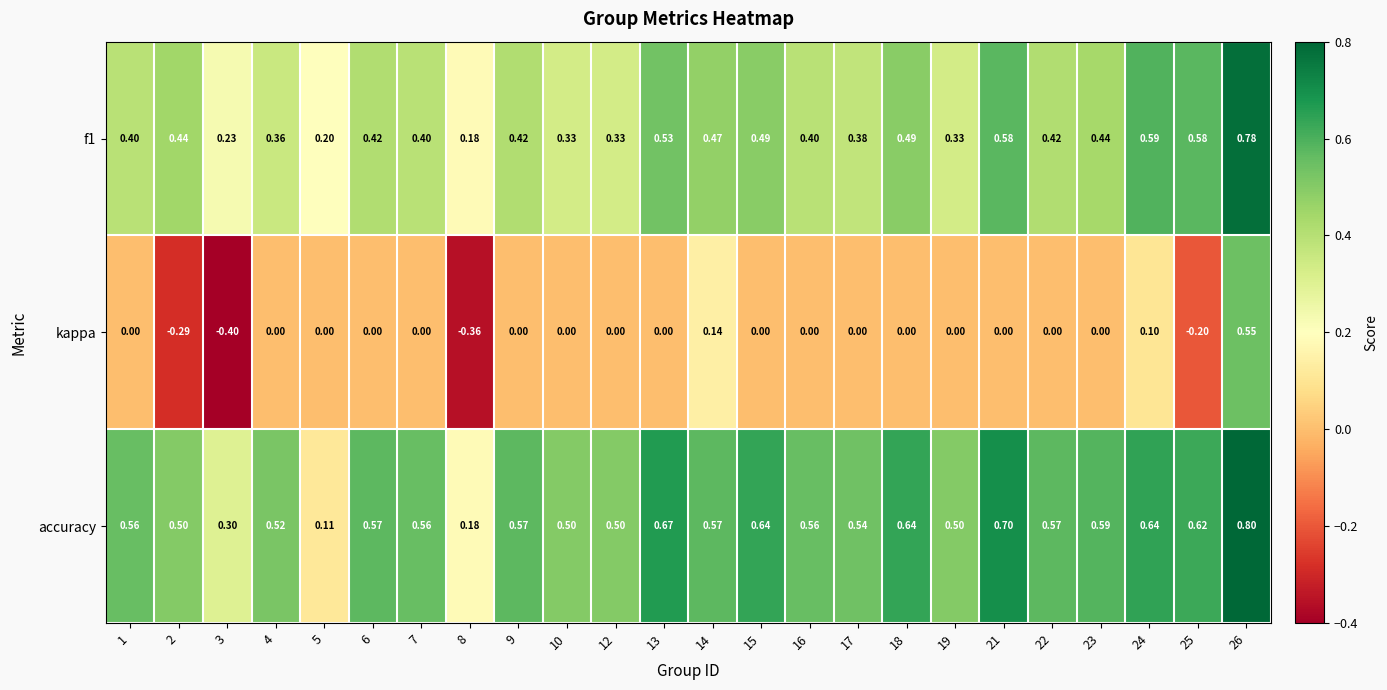

Which series has the widest spread of values?

kappa